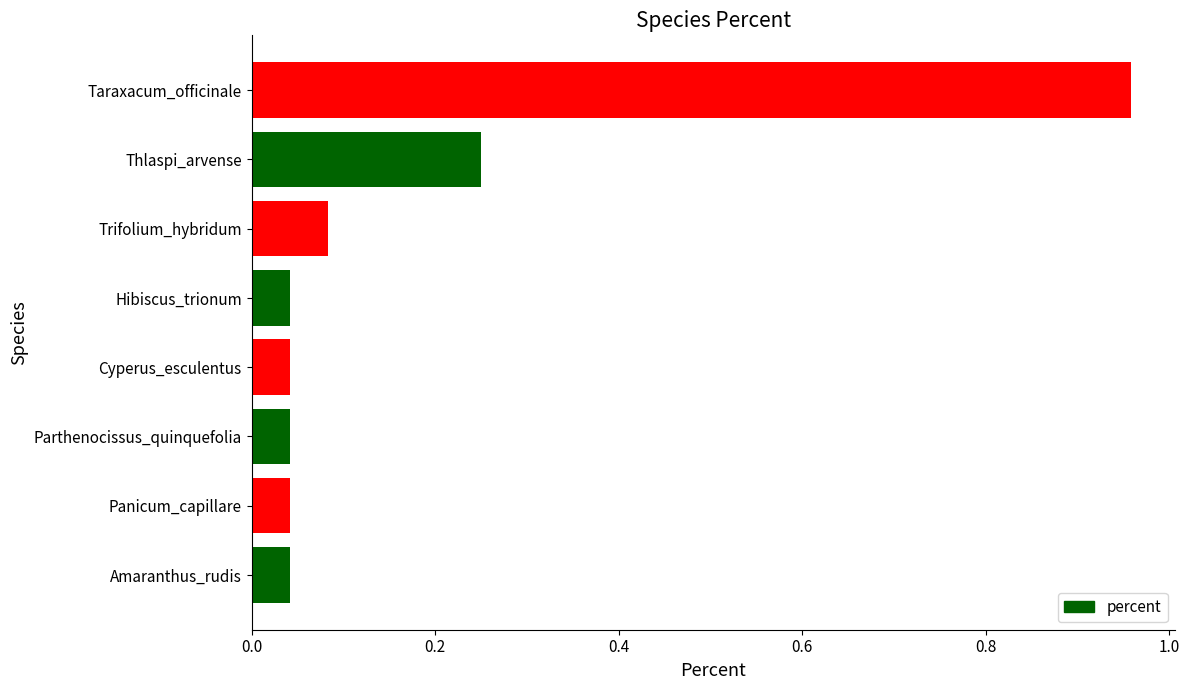

What is the sum of the values at Thlaspi_arvense and Trifolium_hybridum?

0.3